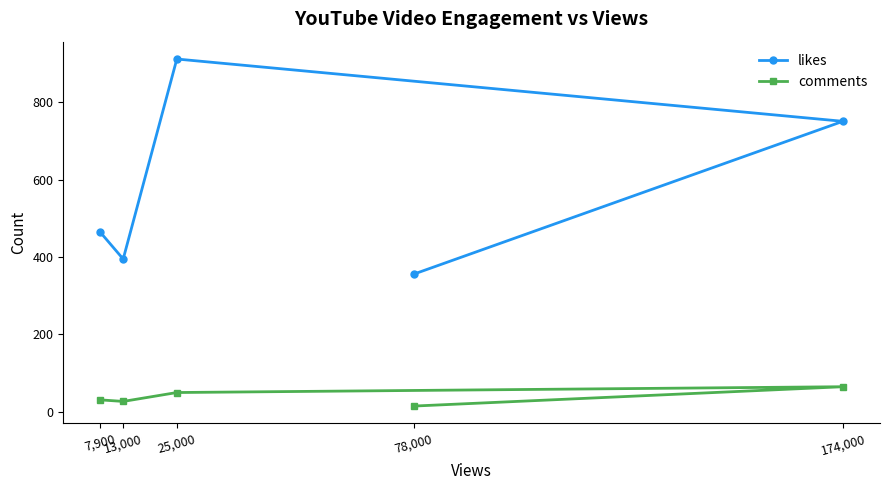

What is the sum of all likes values?

2878